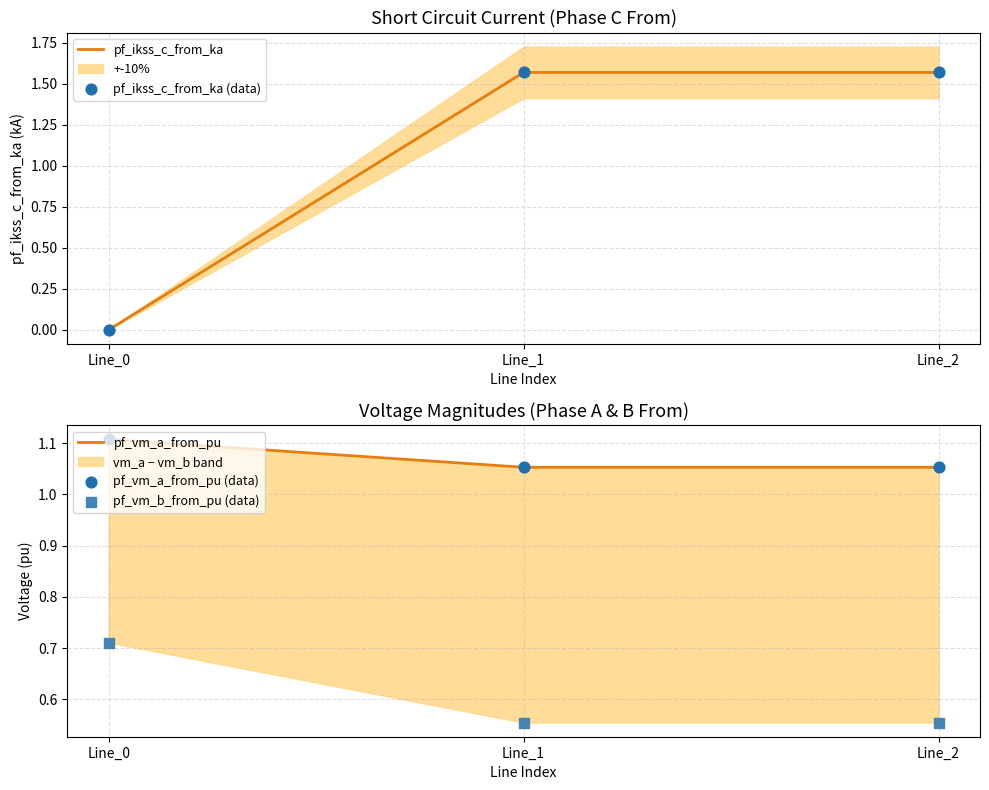

What are all the series names shown in the legend?

pf_ikss_c_from_ka, pf_ikss_c_from_ka (data), pf_vm_a_from_pu, pf_vm_a_from_pu (data), pf_vm_b_from_pu (data)